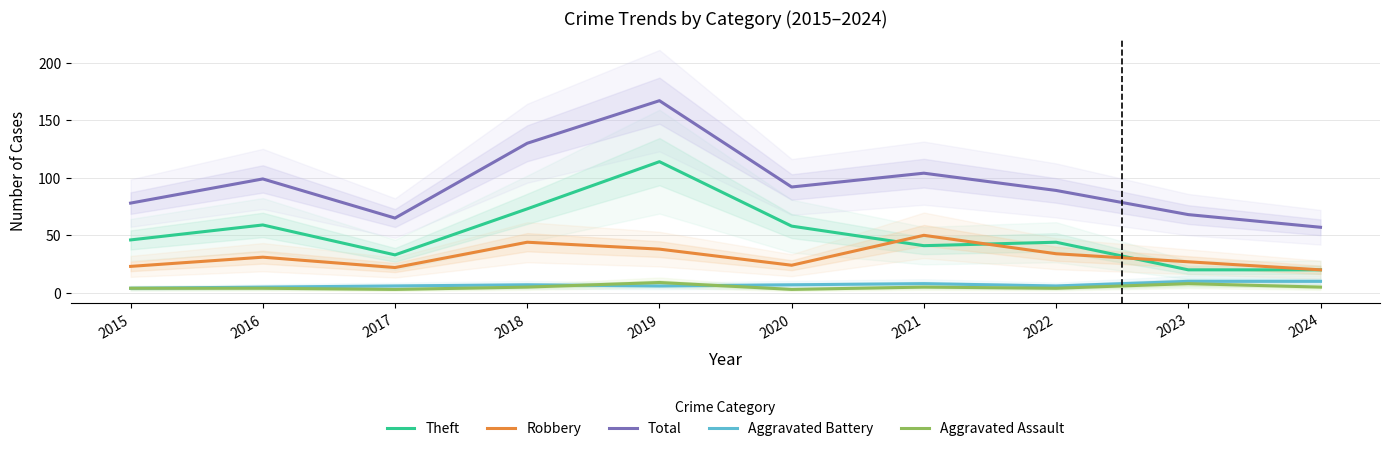

What is the minimum value shown in the chart?

3